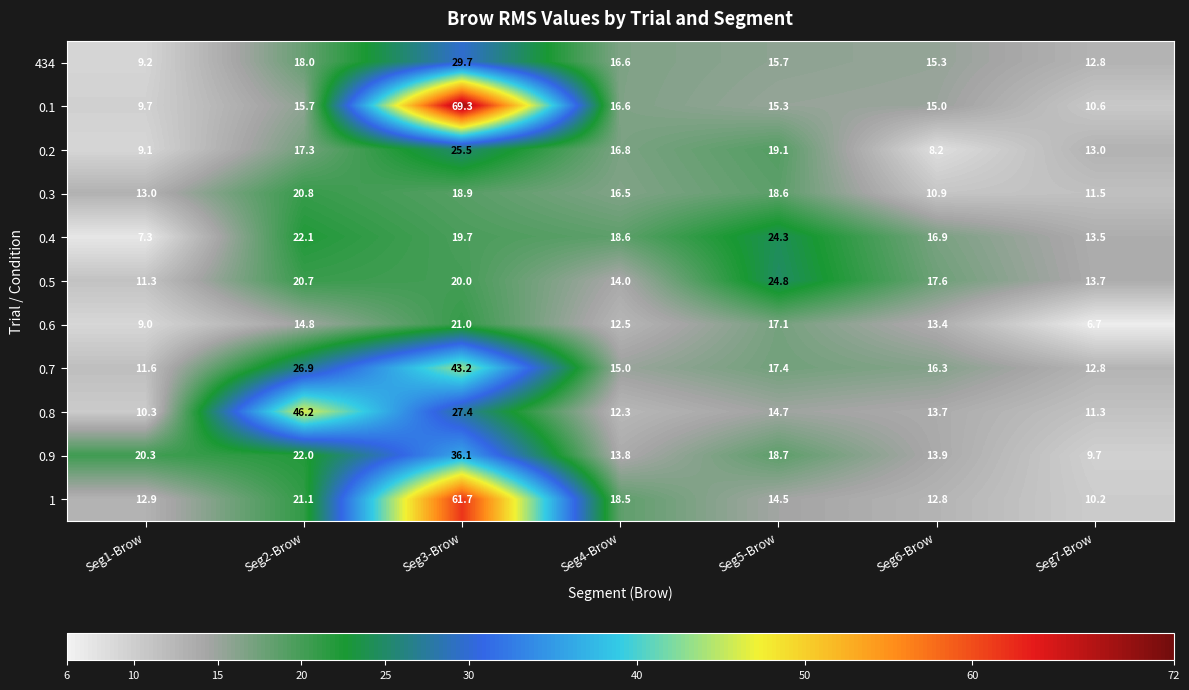

What is the spread (max minus min) of values at Seg5-Brow?

10.3